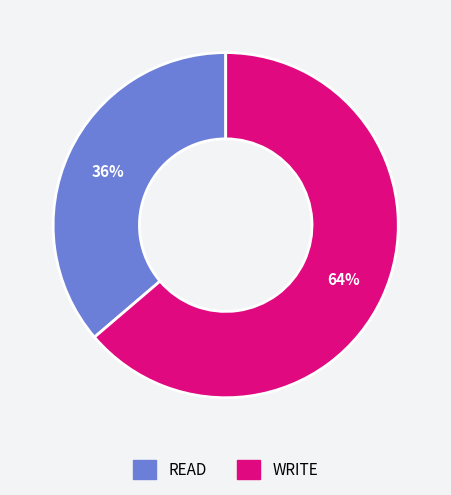

Which slice is the smallest?

READ